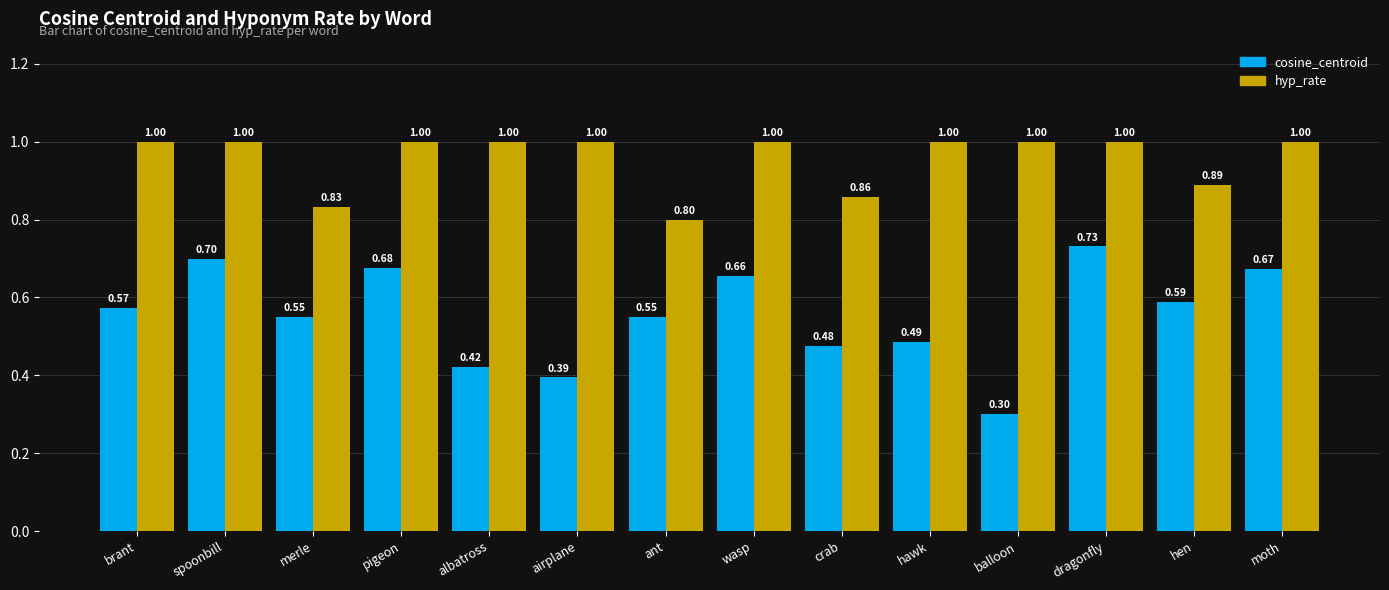

Which category has the highest value in the cosine_centroid series?

dragonfly